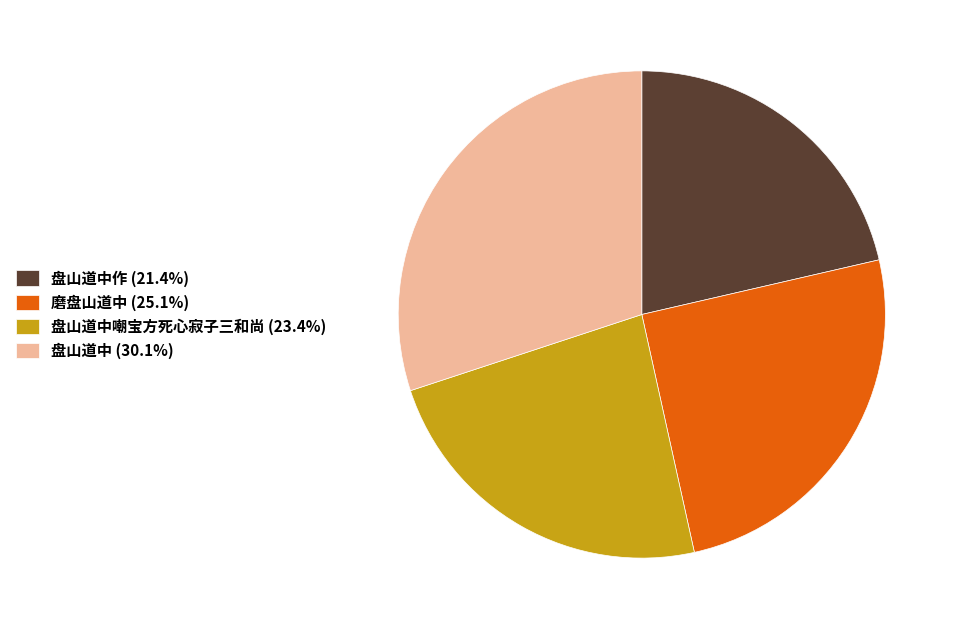

Combined, do 盘山道中嘲宝方死心寂子三和尚 (23.4%) and 盘山道中作 (21.4%) account for over 50%?

No